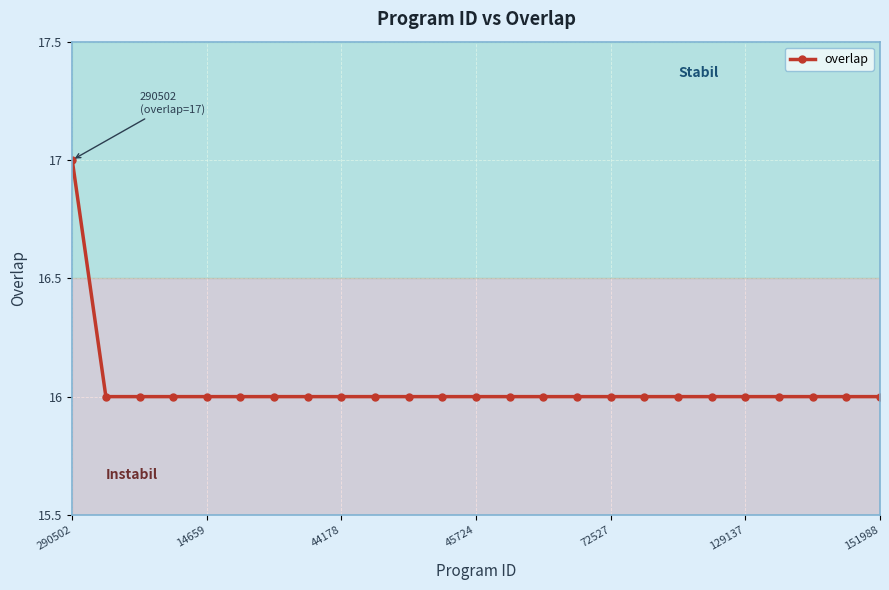

What is the value of the 1st point from the left?

17